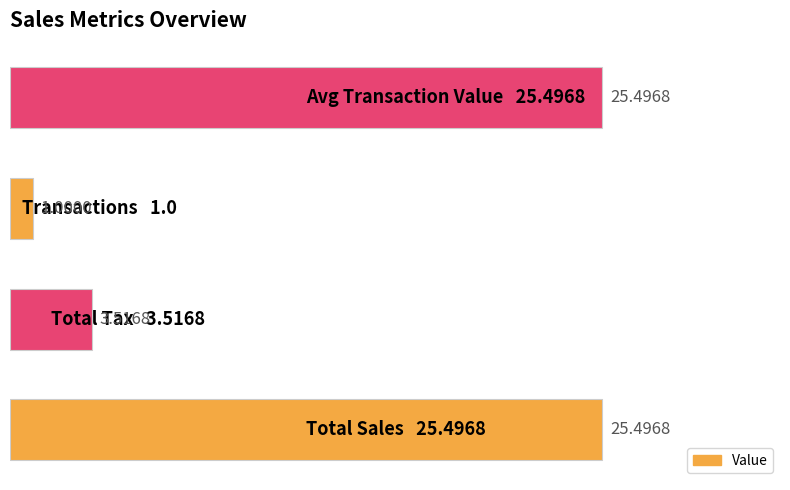

What is the average value?

13.9